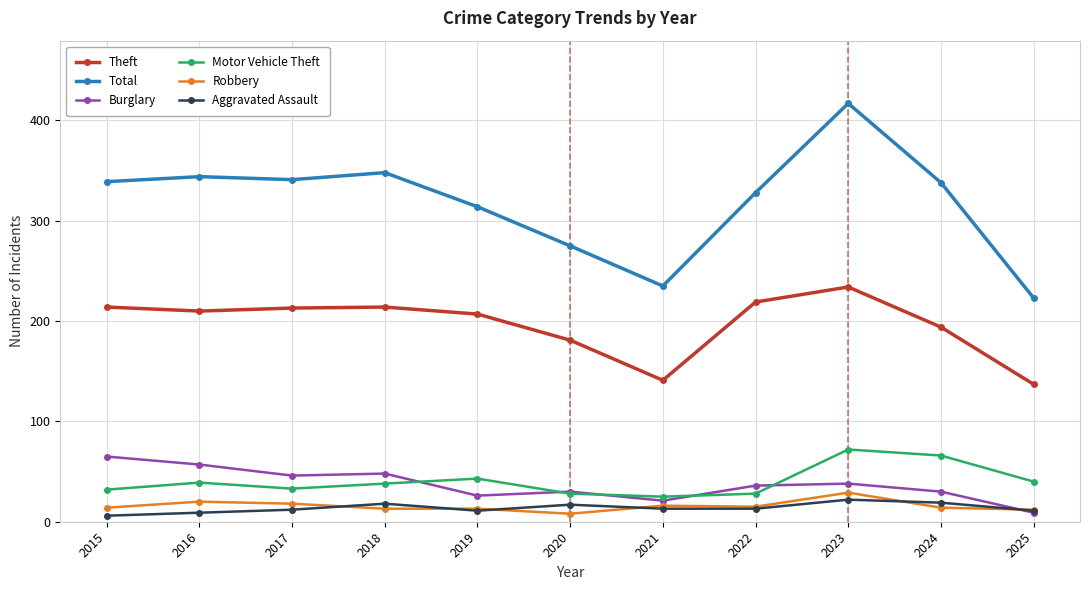

Which series has the largest total across all categories?

Total